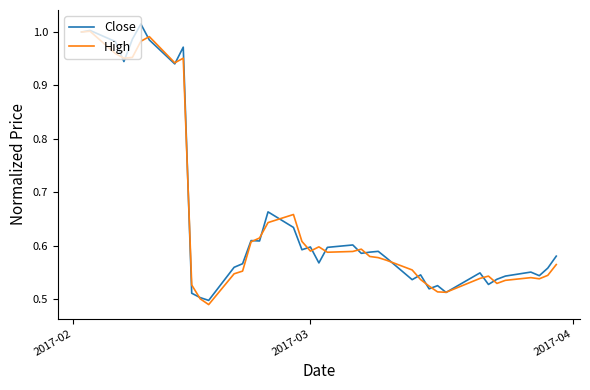

Reading left to right, list all the values displayed in this chart.

Close: 1.0	1.0	1.0	0.9	1.0	1.0	1.0	0.9	1.0	0.5	0.5	0.5	0.6	0.6	0.6	0.6	0.7	0.6	0.6	0.6	0.6	0.6	0.6	0.6	0.6	0.6	0.6	0.5	0.5	0.5	0.5	0.5	0.5	0.5	0.5	0.5	0.6	0.5	0.6	0.6
High: 1.0	1.0	1.0	1.0	1.0	1.0	1.0	0.9	1.0	0.5	0.5	0.5	0.5	0.6	0.6	0.6	0.6	0.7	0.6	0.6	0.6	0.6	0.6	0.6	0.6	0.6	0.6	0.6	0.5	0.5	0.5	0.5	0.5	0.5	0.5	0.5	0.5	0.5	0.5	0.6